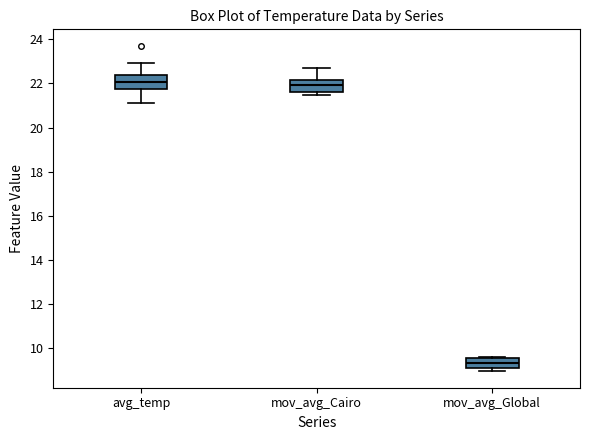

Reading left to right, read every box against the y-axis: the position of its median line, the range the box covers, and the ends of its whiskers. The values are not printed on the chart, so give them approximately, as read against the axis.

avg_temp: median 22.0, box 21.8 to 22.4, whiskers 21.2 to 23.0
mov_avg_Cairo: median 22.0, box 21.6 to 22.2, whiskers 21.4 to 22.6
mov_avg_Global: median 9.4, box 9.0 to 9.6, whiskers 9.0 (just below the box's lower edge) to 9.6